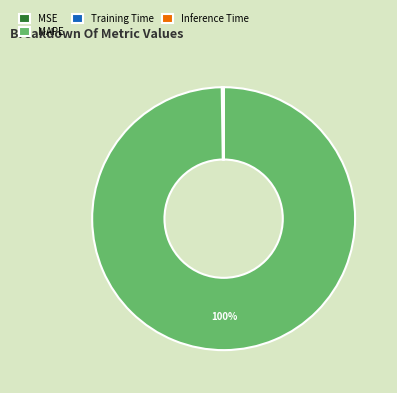

Is it true that MAPE is 86% of the pie?

False